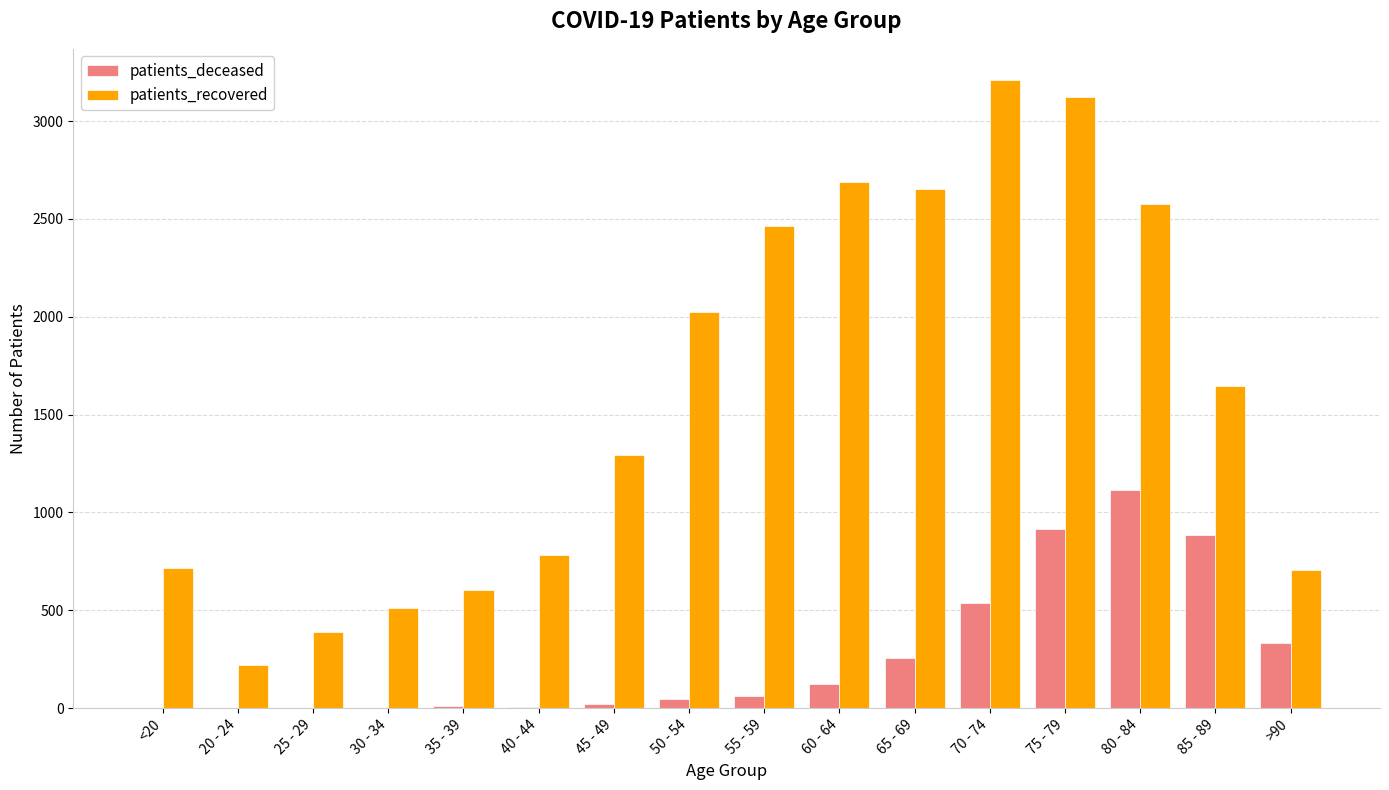

What is the approximate value of patients_deceased at 55 - 59?

63